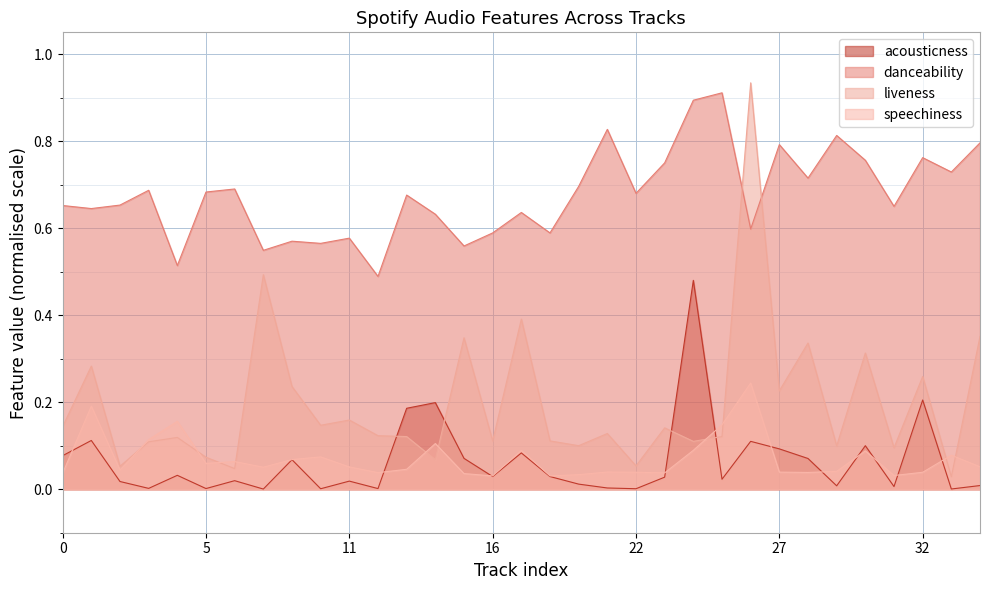

True or false: speechiness and danceability intersect in this chart.

False